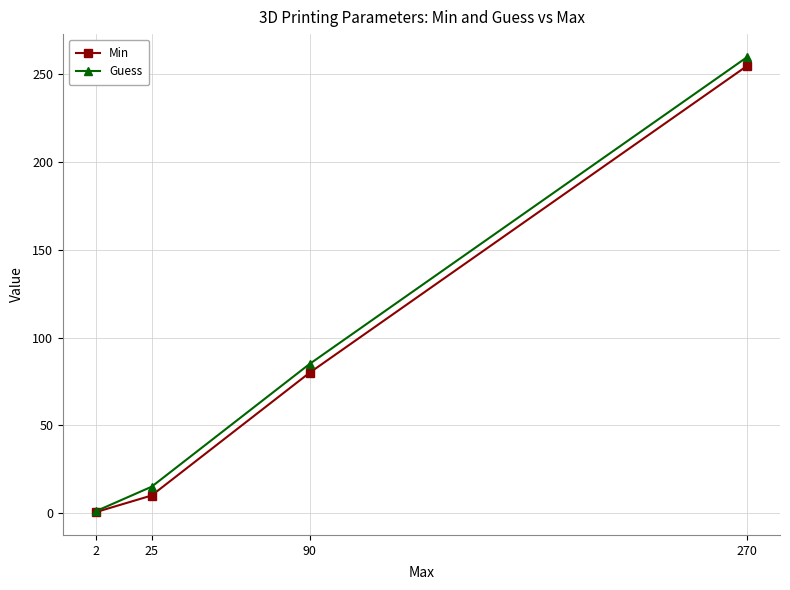

True or false: Guess has a value of 1.0 at 2.

True